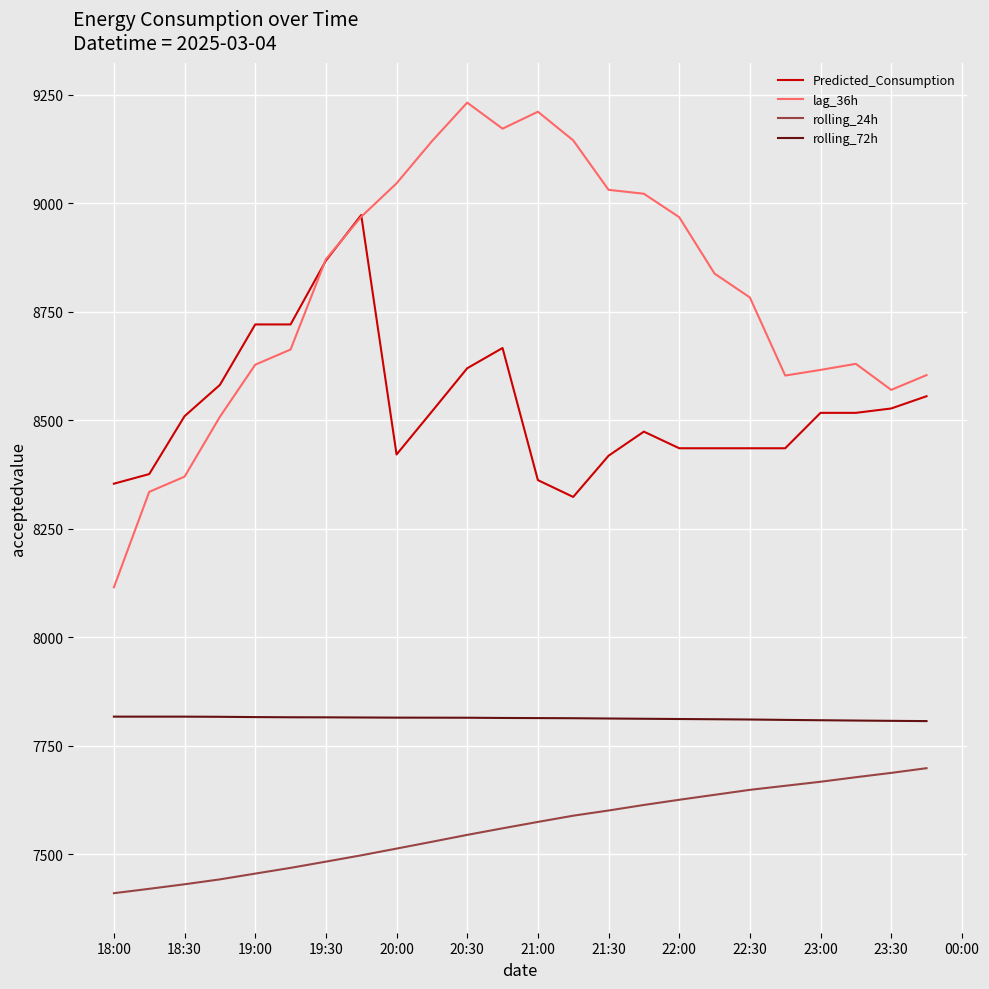

What is the maximum value for rolling_72h?

7816.9